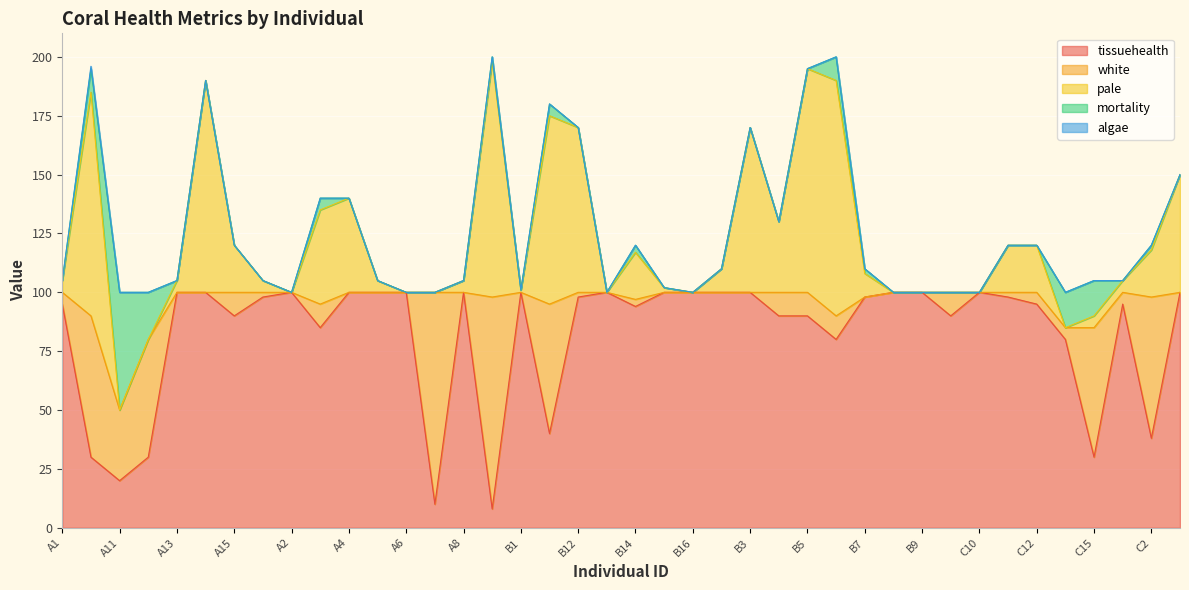

Which category has the lowest value in the pale series?

A11